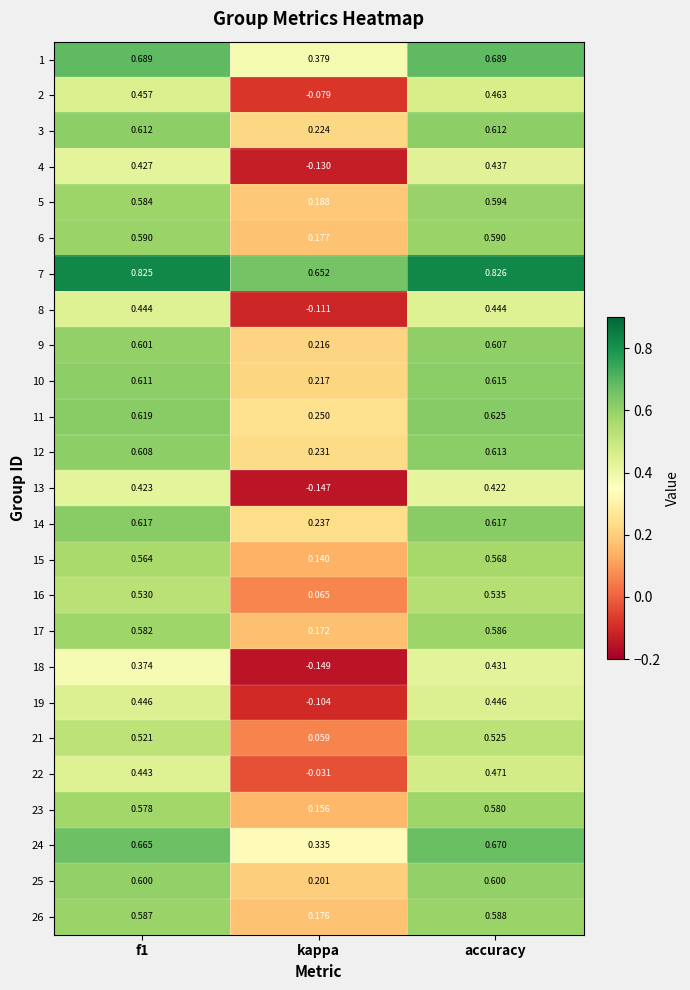

How many categories are shown in the chart?

3